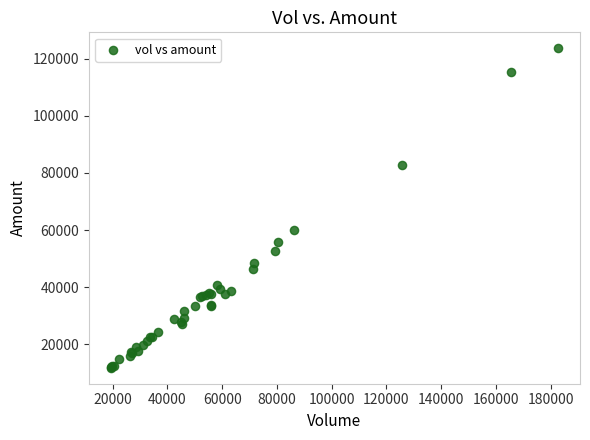

What Y value in the scatter plot is closest to 67738?

60132.0